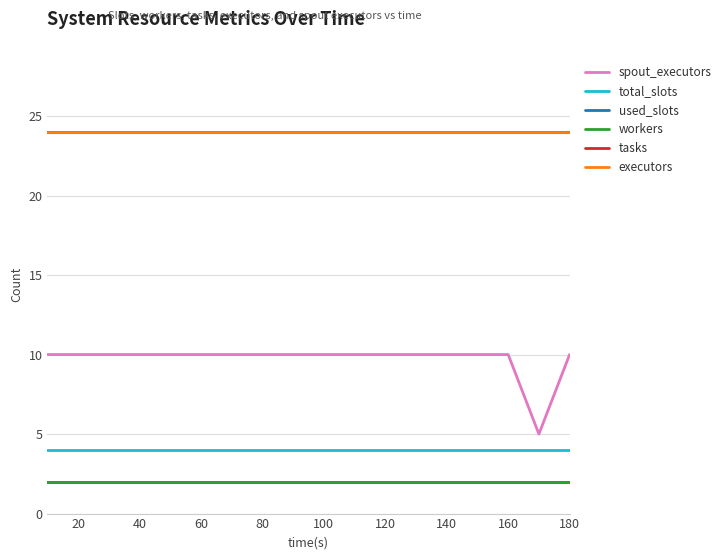

What is the average value of the spout_executors series?

10